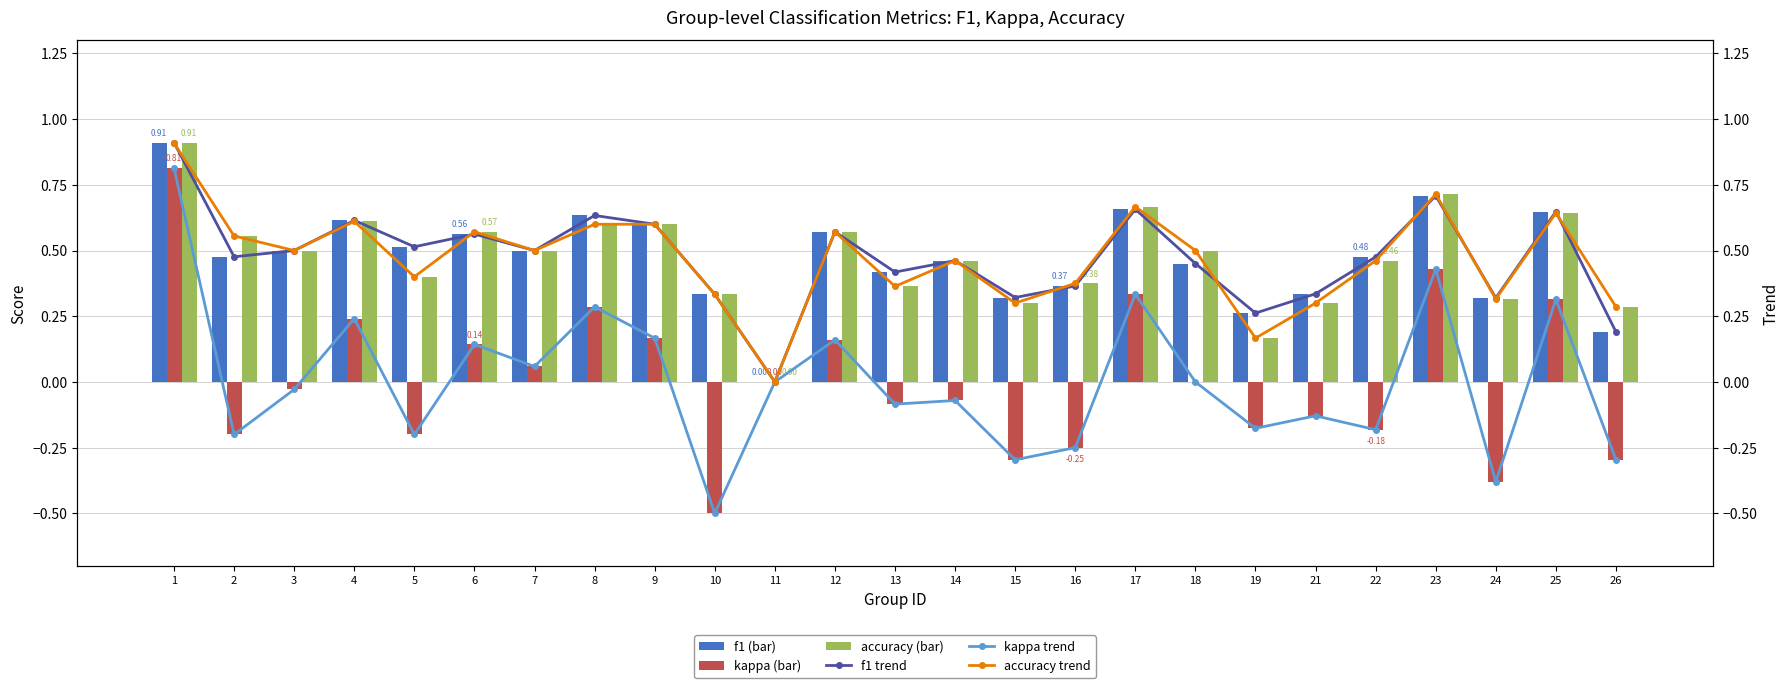

Is it true that kappa equals 0.4 at 23?

True